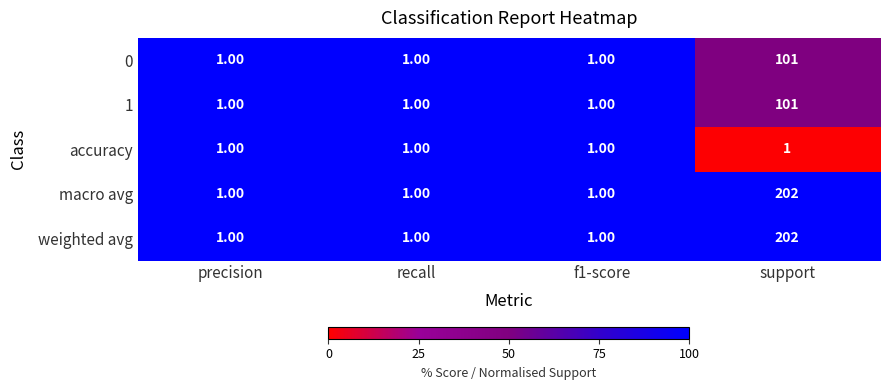

What is the difference between the maximum and minimum values in the 1 series?

100